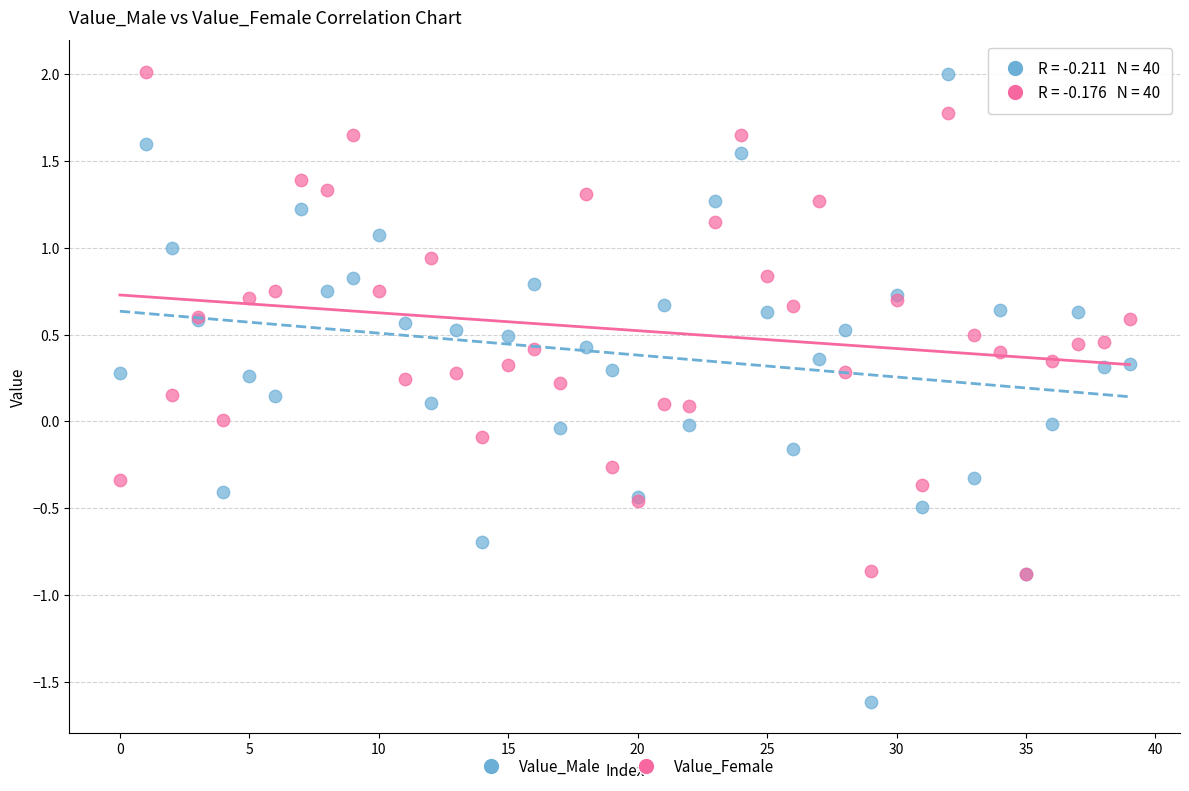

Which series has the largest Y range (max minus min)?

Value_Male